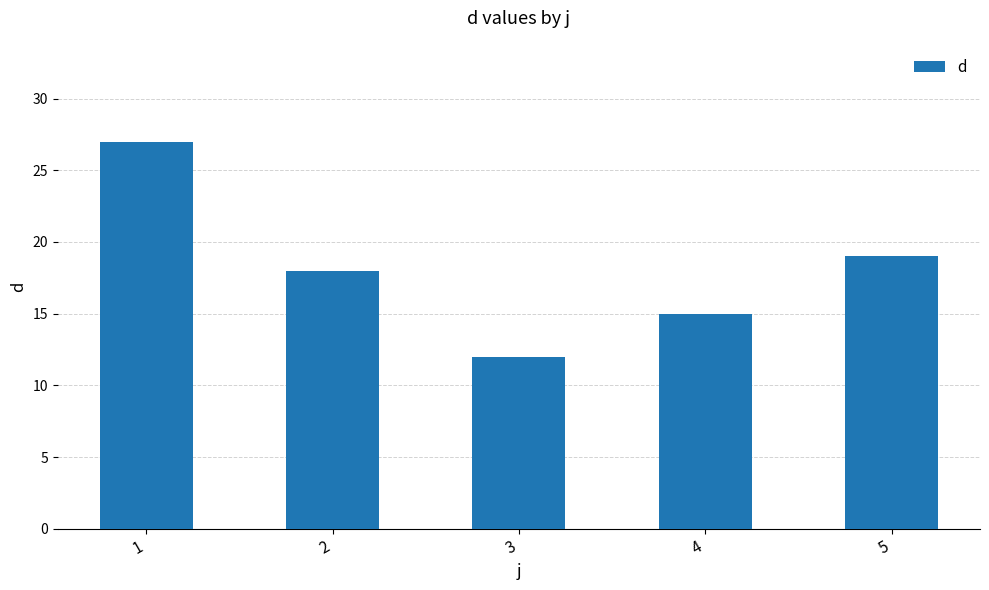

At which category does the chart reach its peak across all series?

1